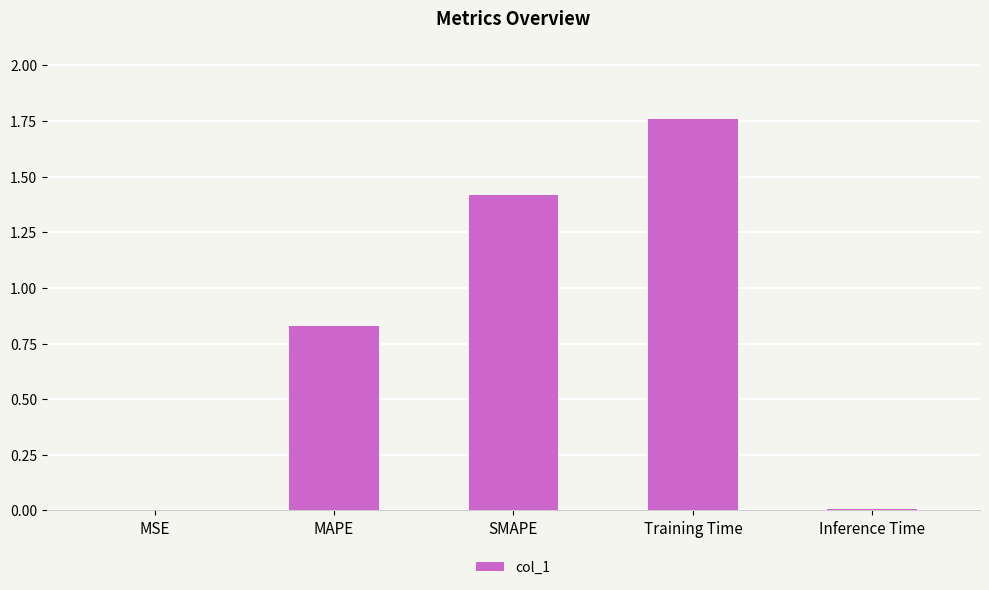

What is the sum of all values?

4.0